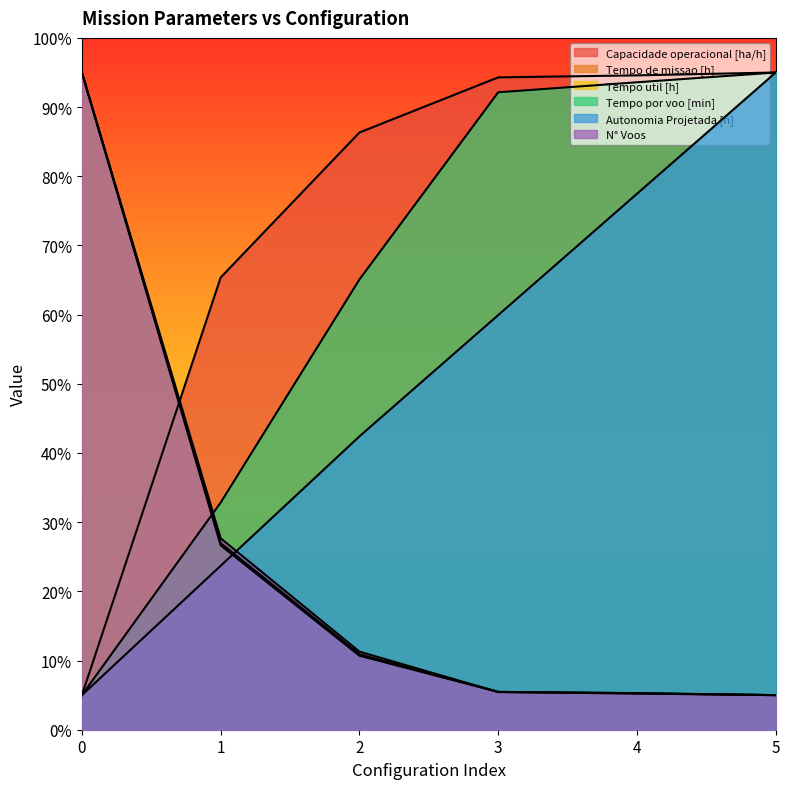

What is the average value of the N° Voos series?

24.9